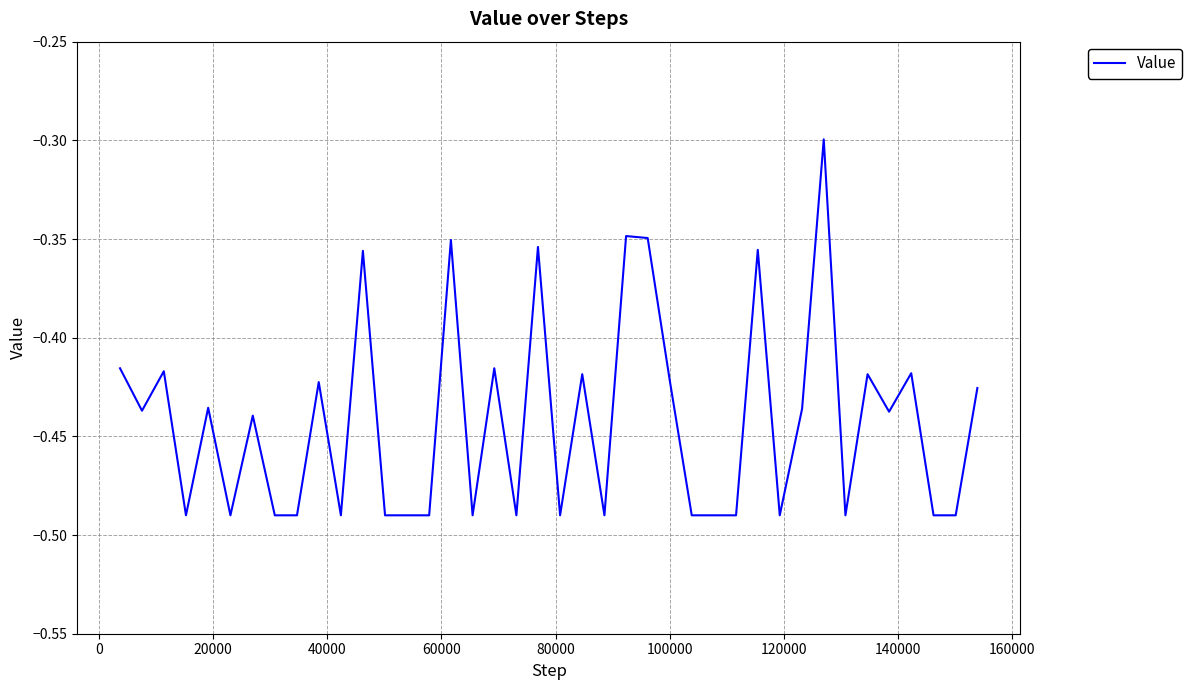

Is this an area chart (filled region under the line)?

No